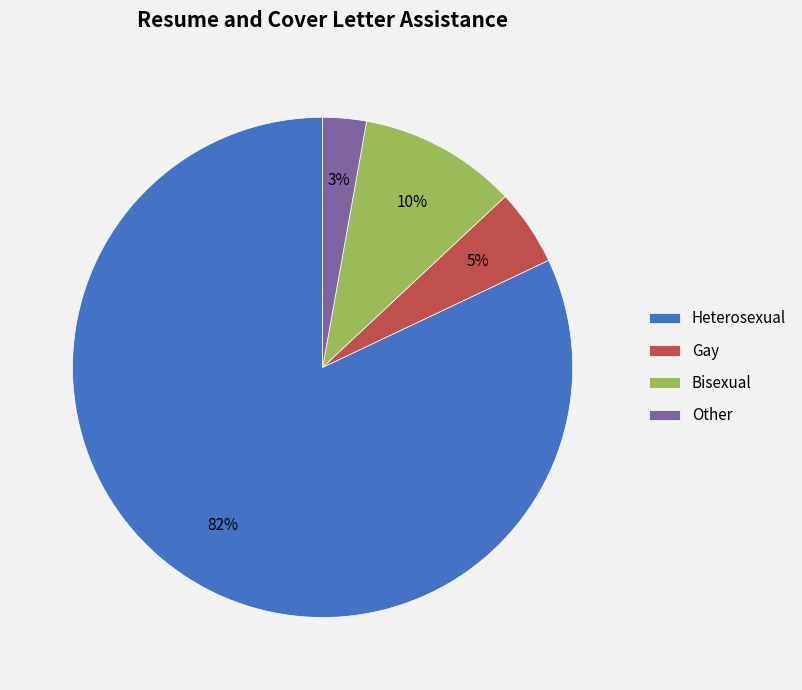

To the nearest percent, what portion does Other represent?

3%